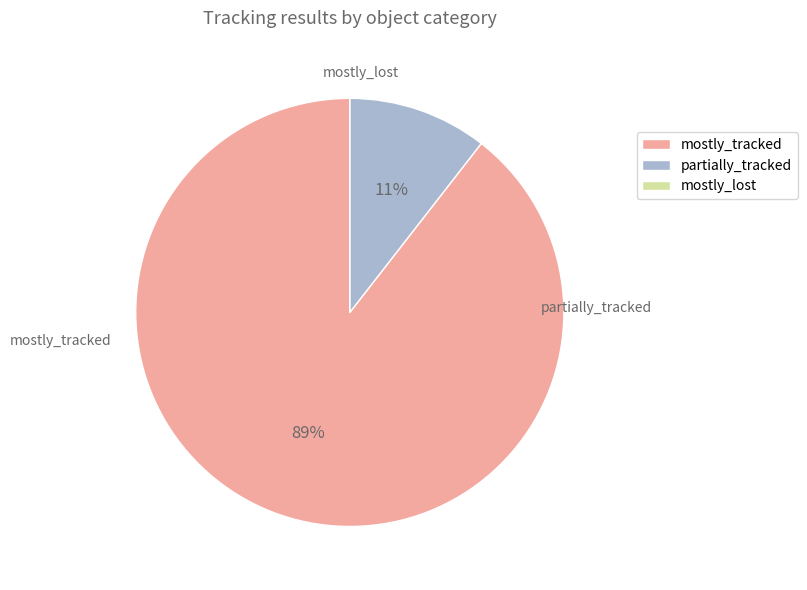

True or false: partially_tracked accounts for 11% of the total.

True